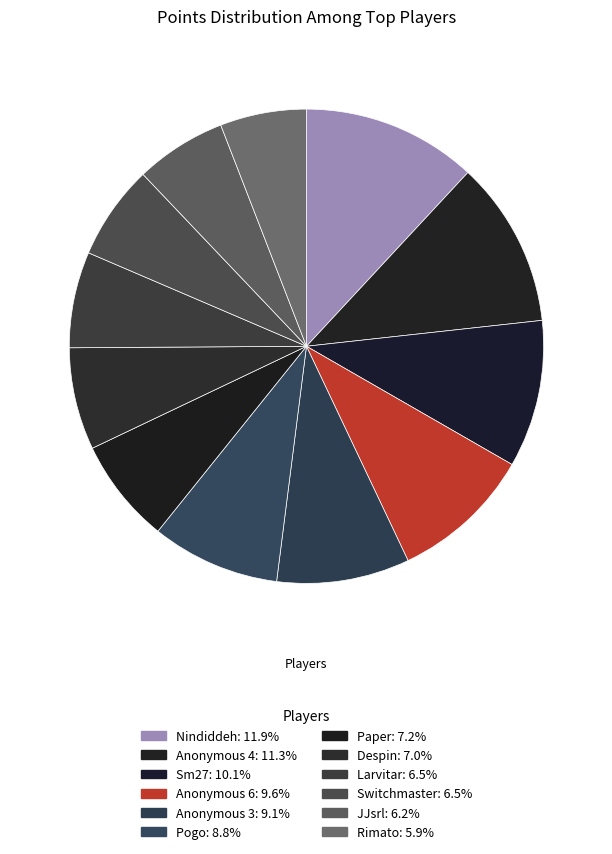

Approximately how many times larger is the value at Pogo compared to Rimato?

1.5